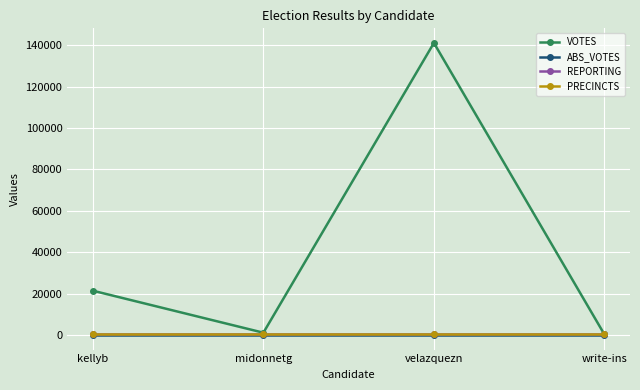

Does the chart display data point markers on the line(s)?

Yes